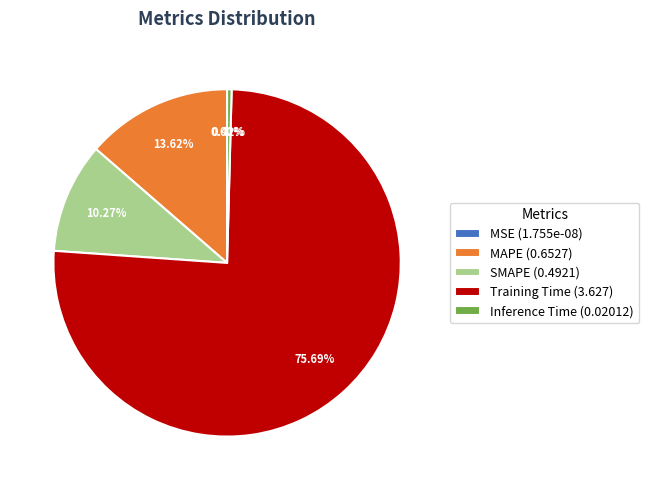

Rank the categories by value from lowest to highest.

MSE, Inference Time, SMAPE, MAPE, Training Time